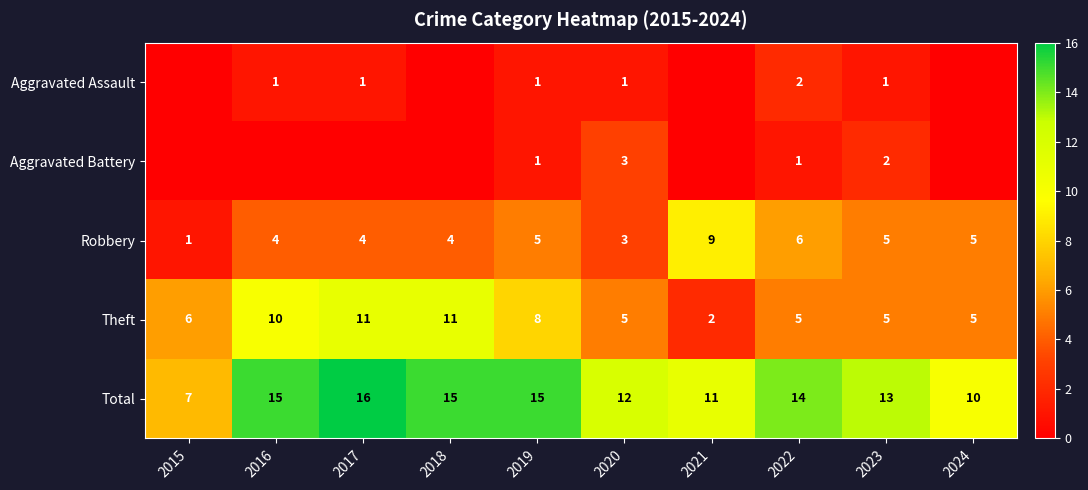

Is the value of Theft at 2017 greater than the value of Total at 2019?

No